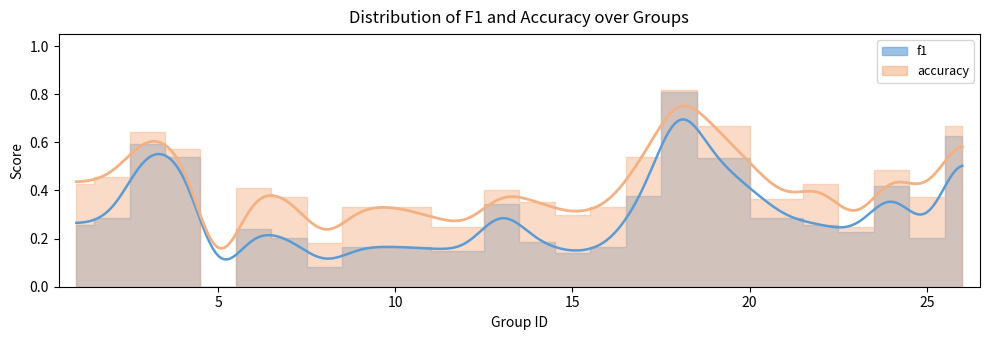

Which has a higher value, 16 or 24?

24